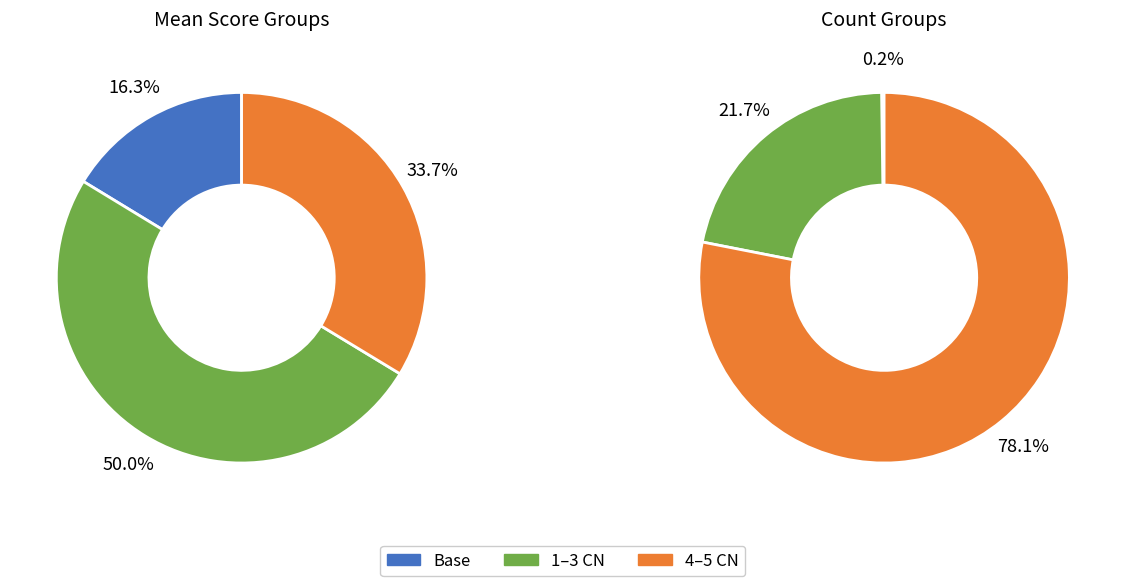

What is the total percentage of 4 CN and 5 CN?

33.7%